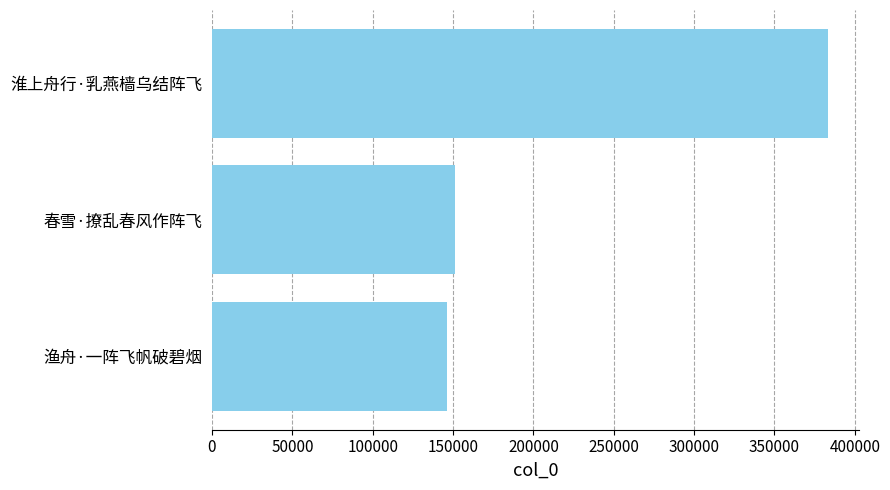

What is the ratio of the value at 春雪·撩乱春风作阵飞 to the value at 淮上舟行·乳燕樯乌结阵飞?

0.4